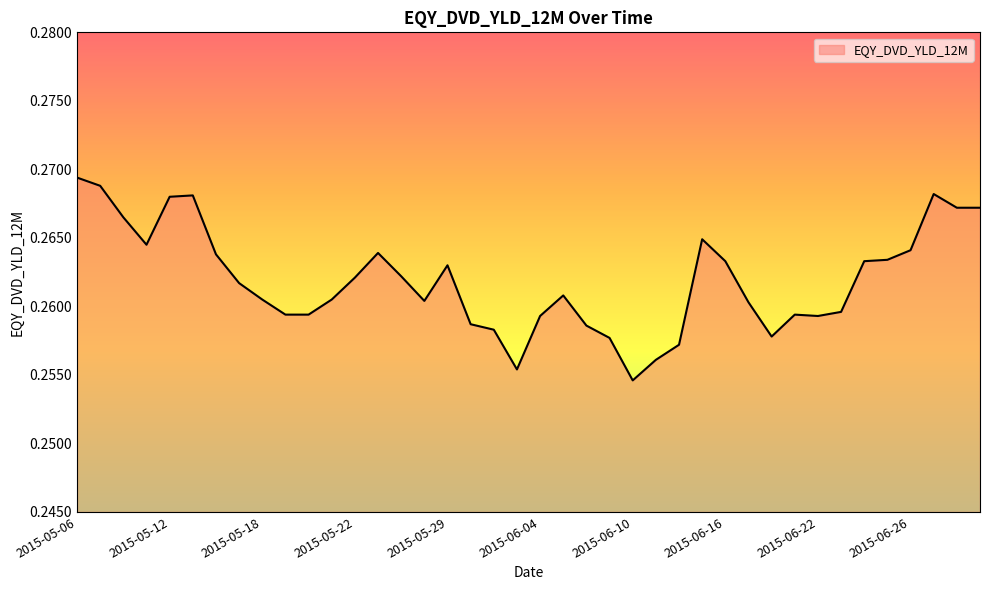

How many categories are shown in the chart?

40